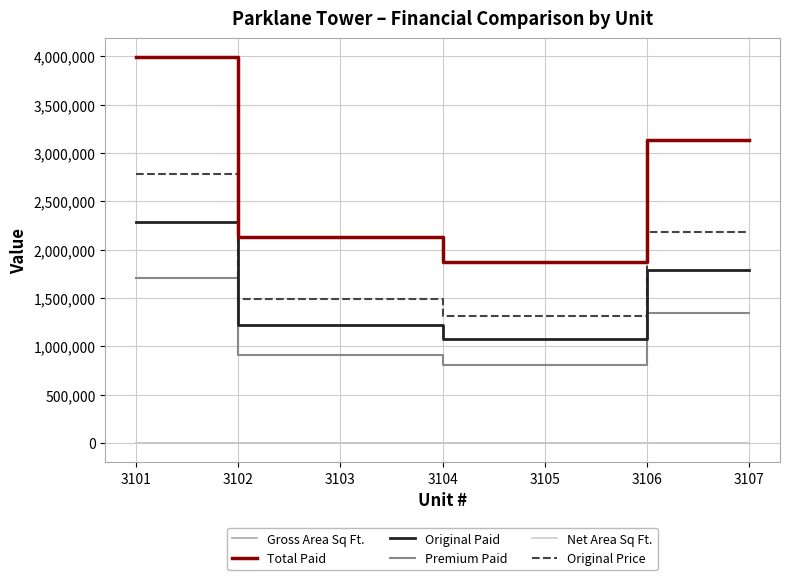

Which series has the widest spread of values?

Total Paid